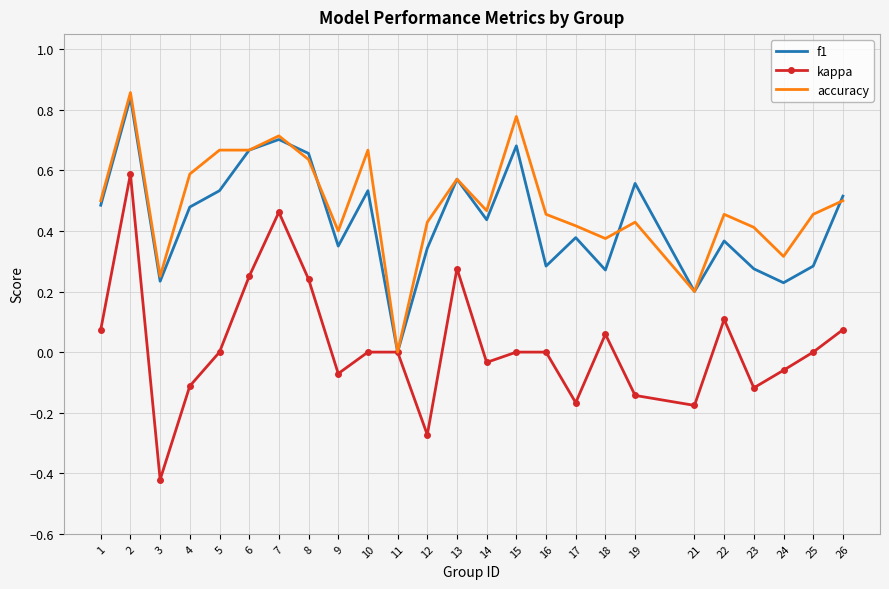

The value of accuracy at 17 is 0.6. True or false?

False